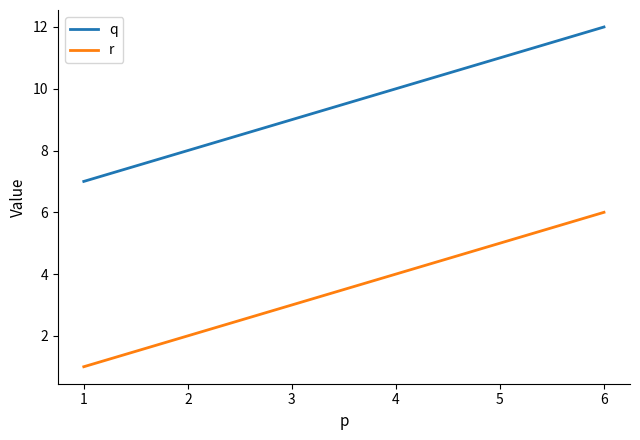

How many r values are between 2 and 5?

4